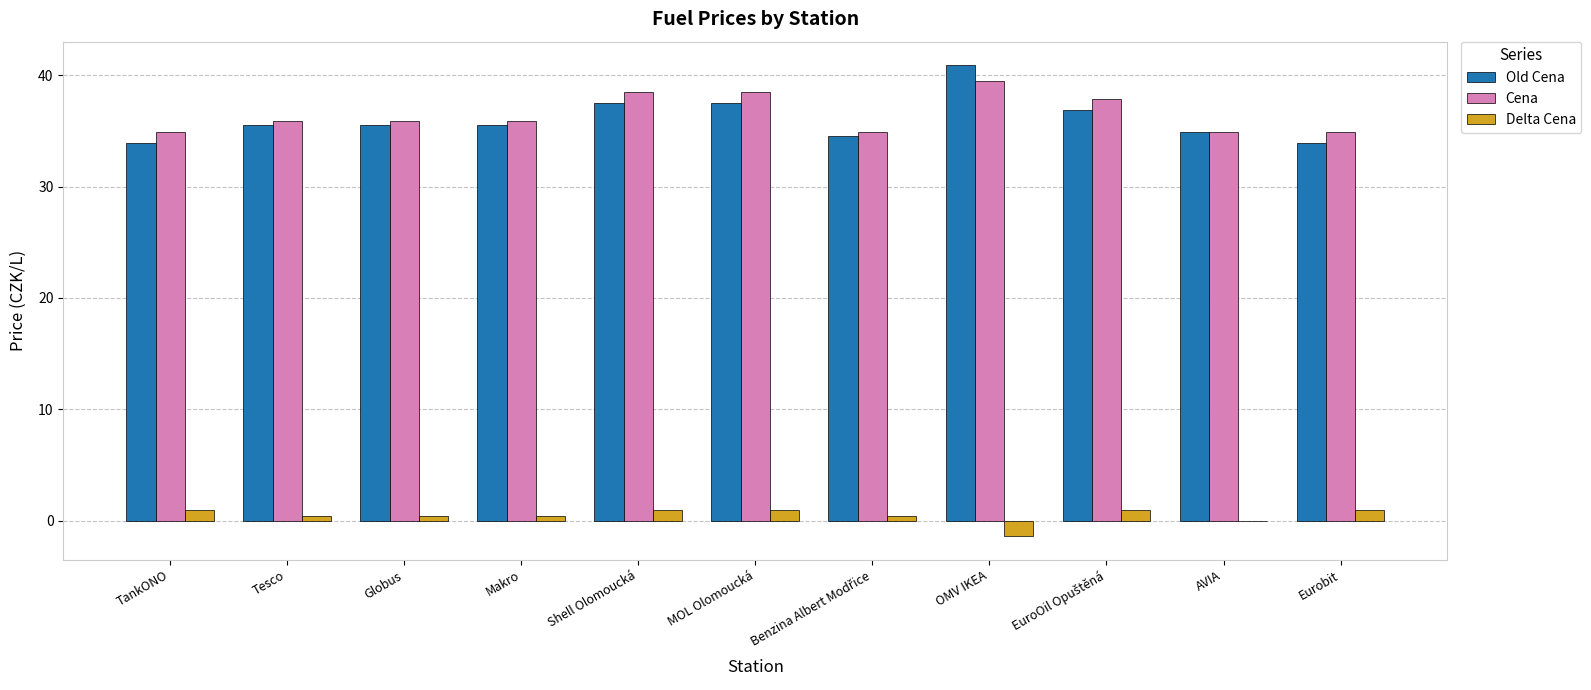

At which label does Old Cena first exceed 35?

Tesco